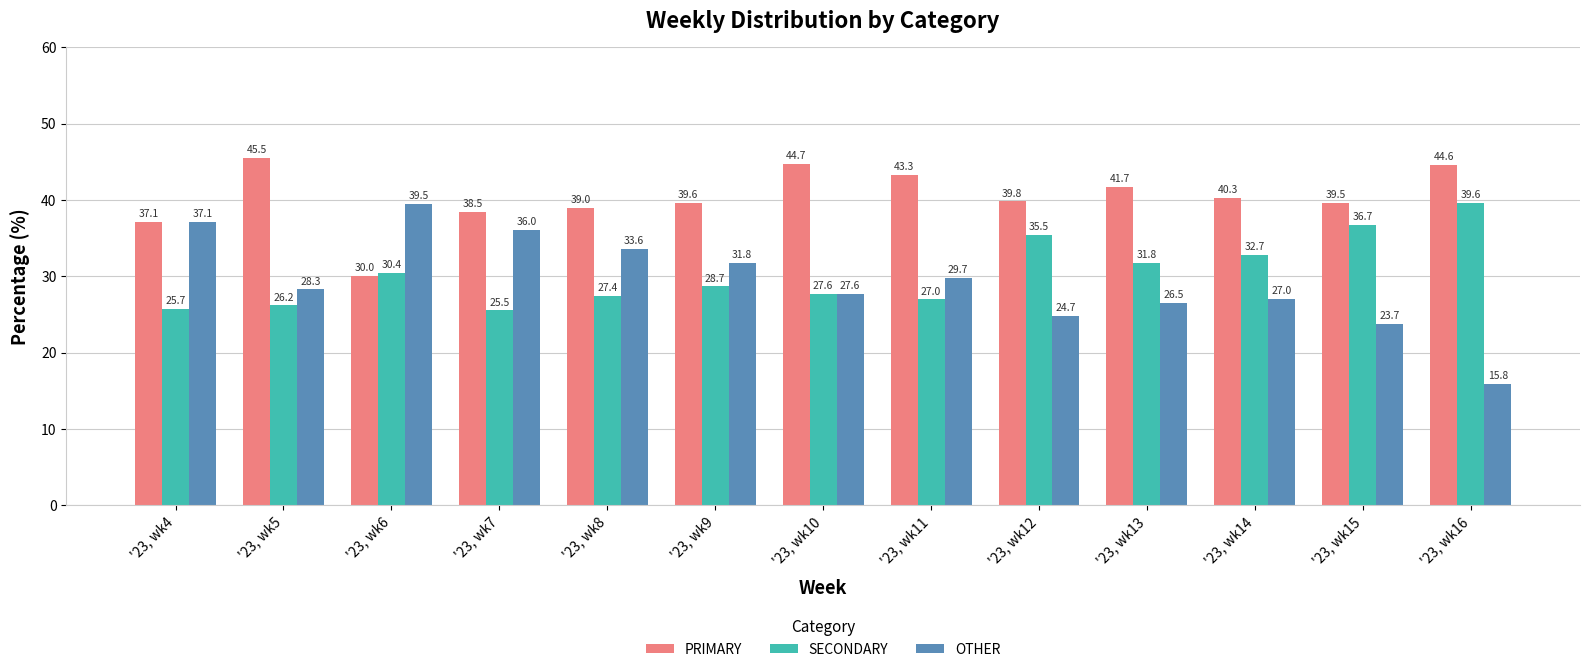

What is the smallest value displayed?

15.8